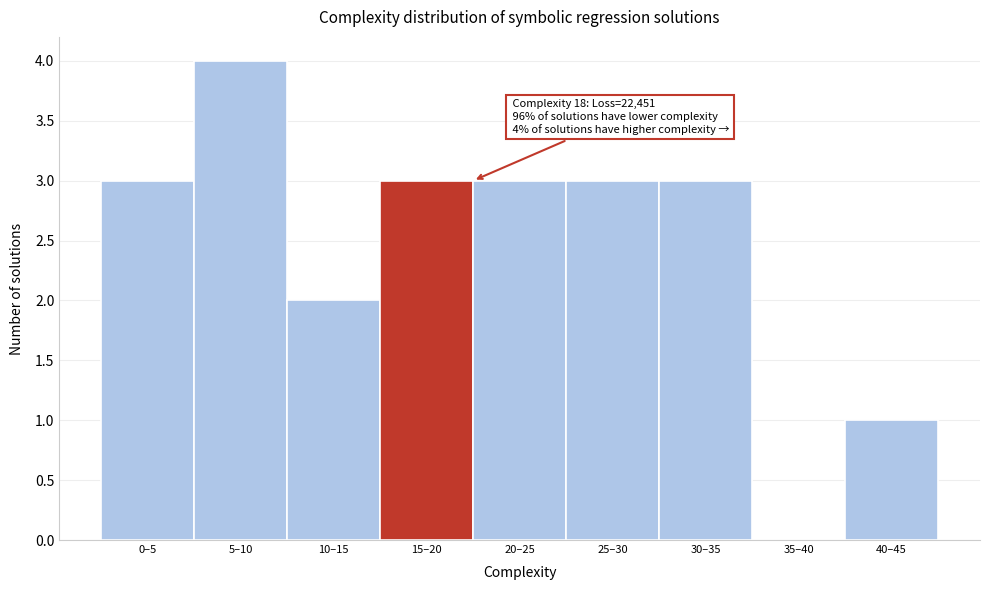

Reading left to right, what are all the values shown in this chart?

0–5=3	5–10=4	10–15=2	15–20=3	20–25=3	25–30=3	30–35=3	35–40=0	40–45=1